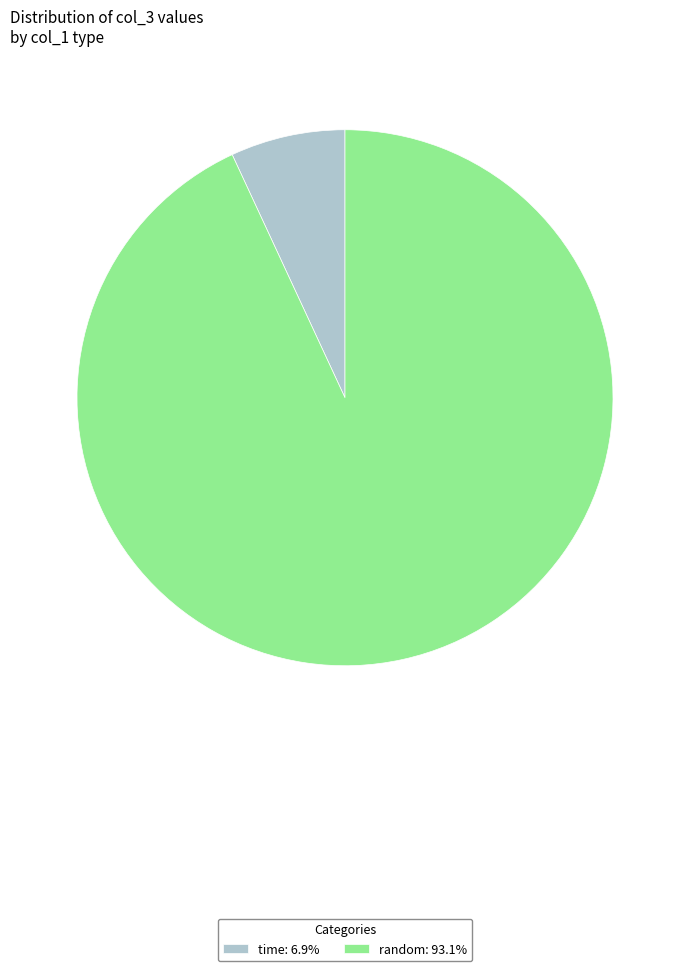

Is there any slice that represents more than half of the pie?

Yes